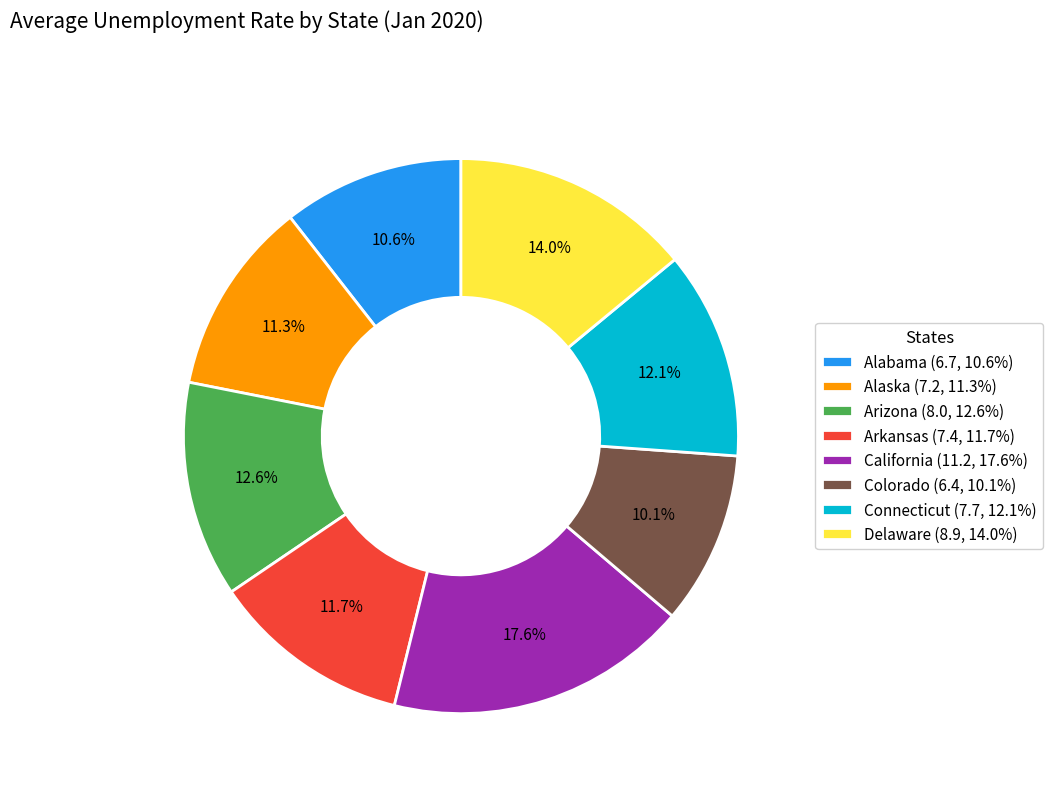

How many slices are in this pie chart?

8